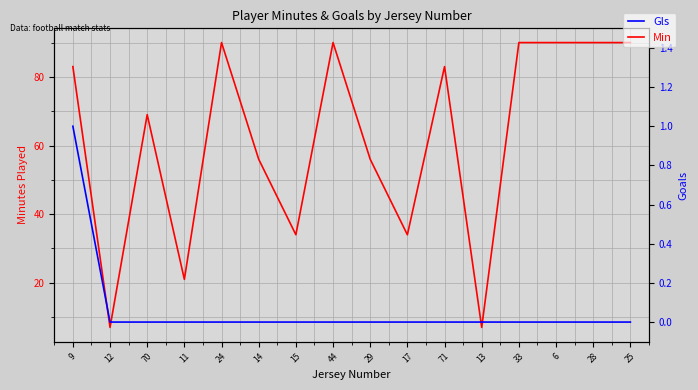

True or false: Min and Gls intersect in this chart.

False